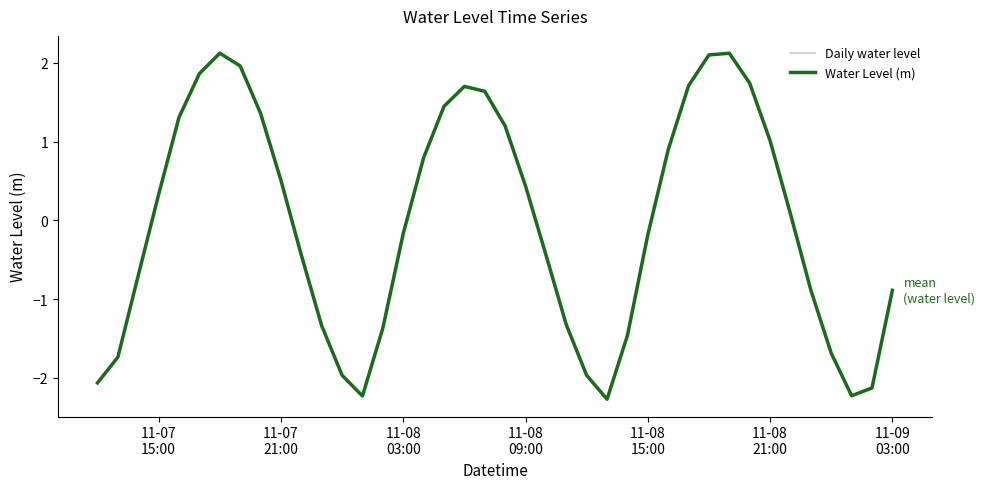

What is the sum of the values at 2022-11-08 01:00:00 and 2022-11-07 22:00:00?

-2.7